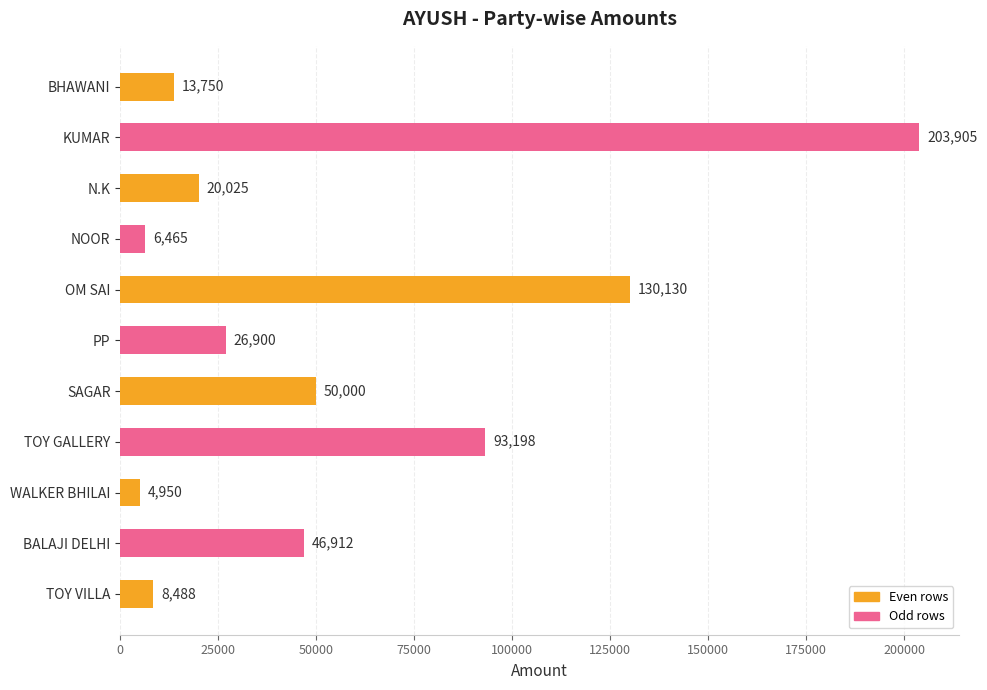

How many data points does each series have?

11